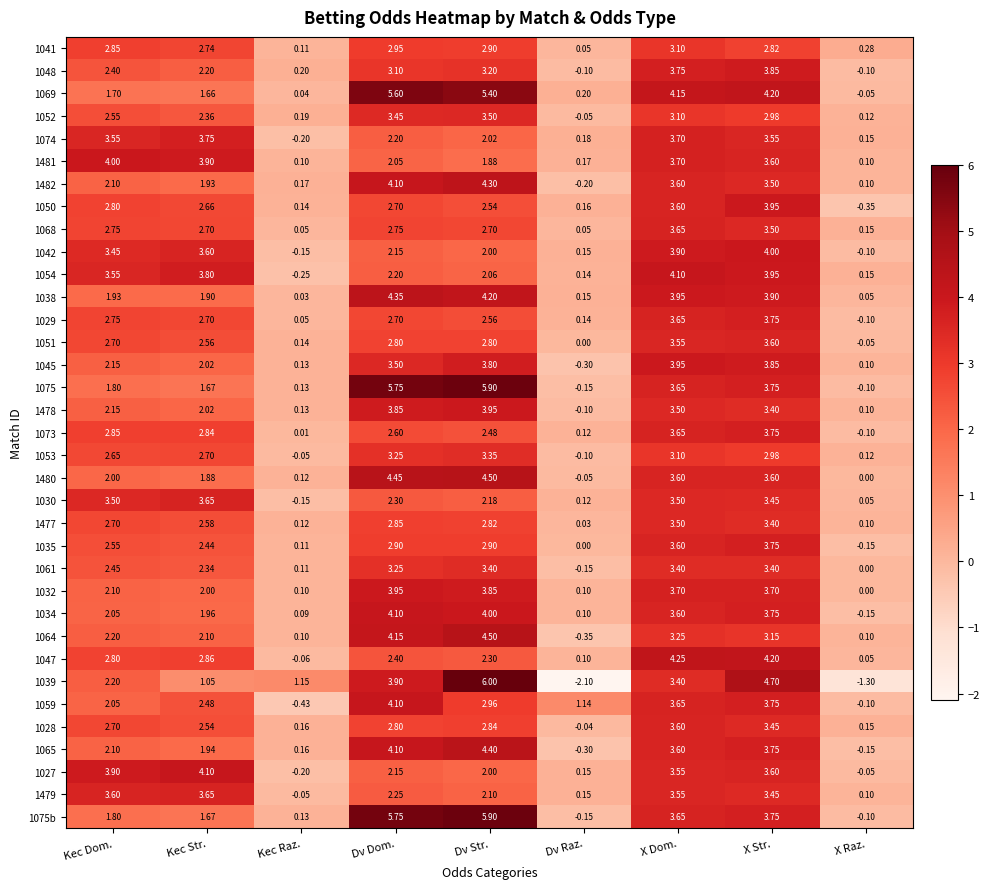

Where does the 1032 series first go above 2?

Kec Dom.